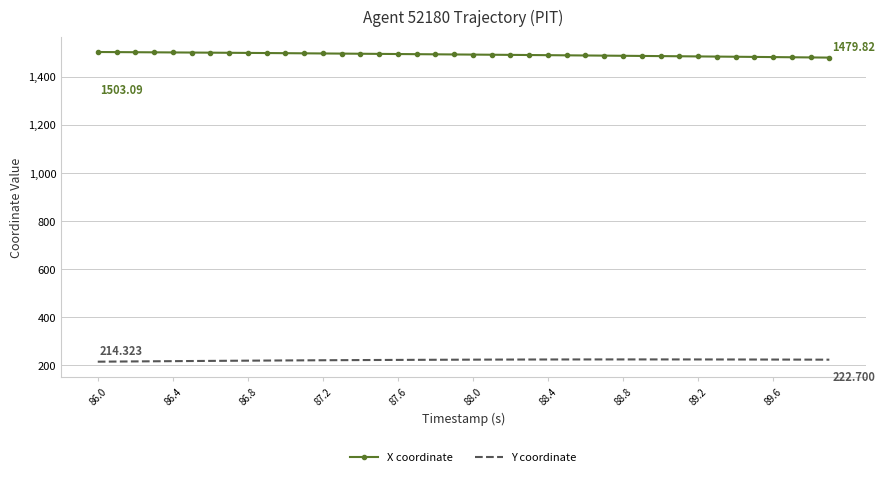

What is the minimum value shown in the chart?

214.3